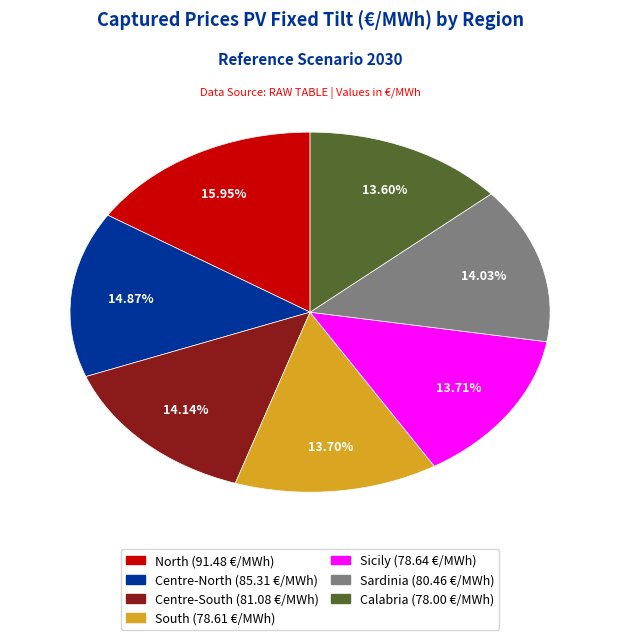

What is the total percentage of Centre-North and Centre-South?

29.0%